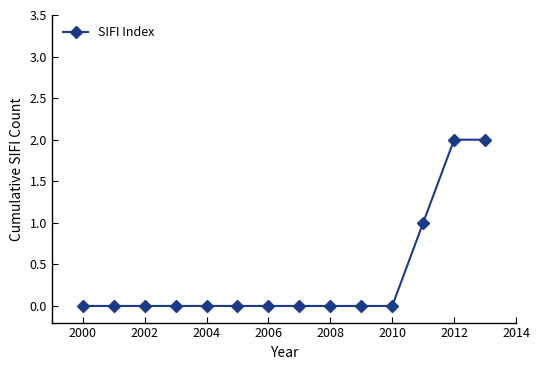

What is the value of the 13th point from the left?

2